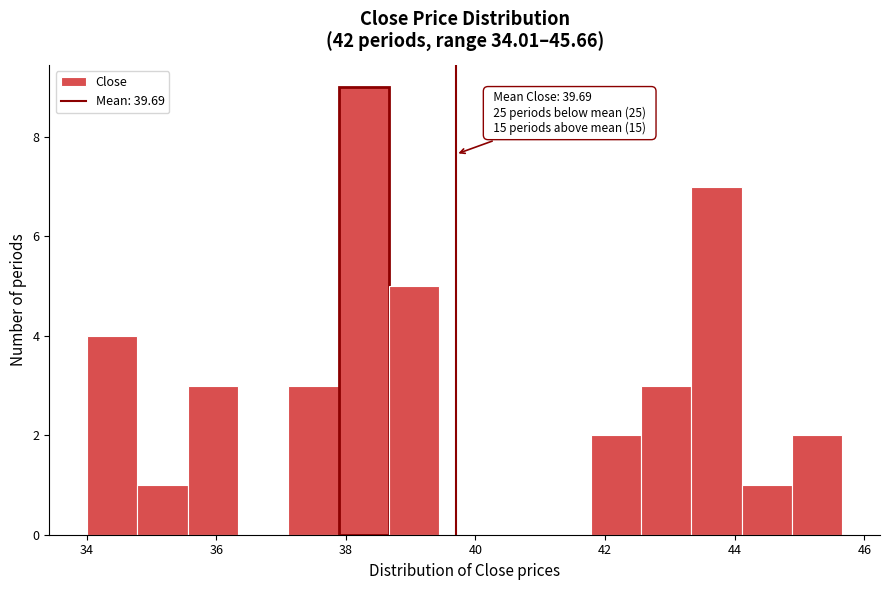

Read against the x-axis, roughly where is the centre of the tallest bar?

38.2